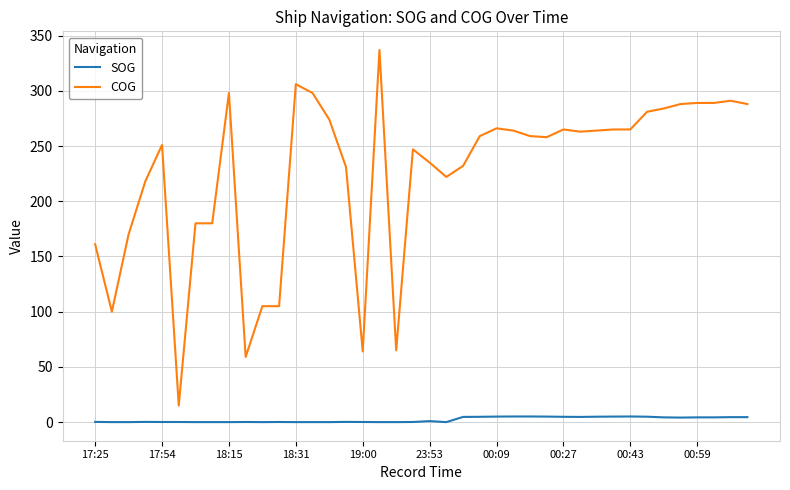

Rank the series by their average value, from highest to lowest.

COG, SOG